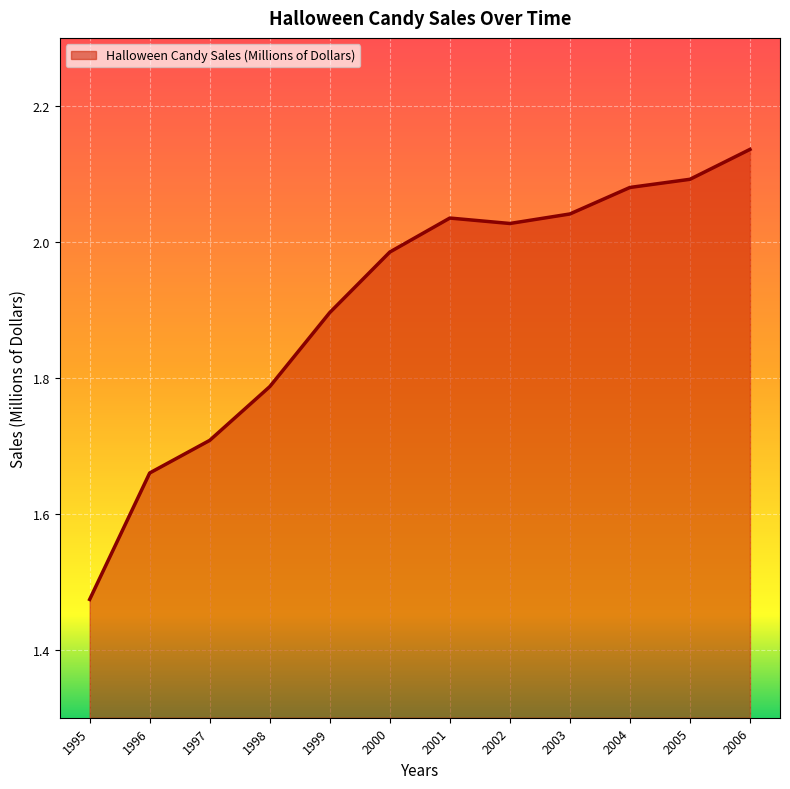

What is the difference between the values at 1995 and 2004?

0.6